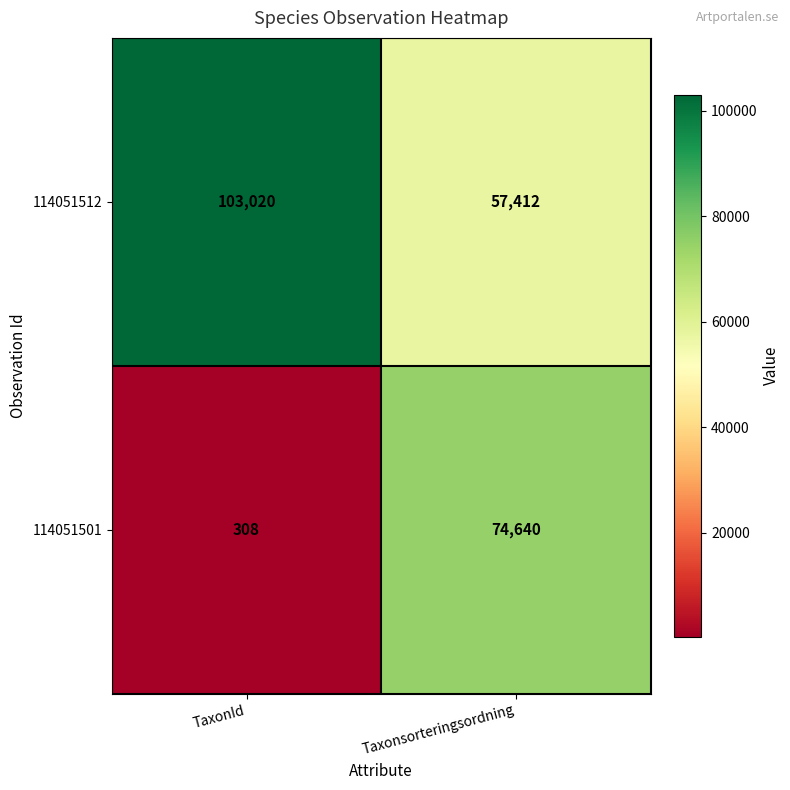

How many distinct data groups are displayed?

2